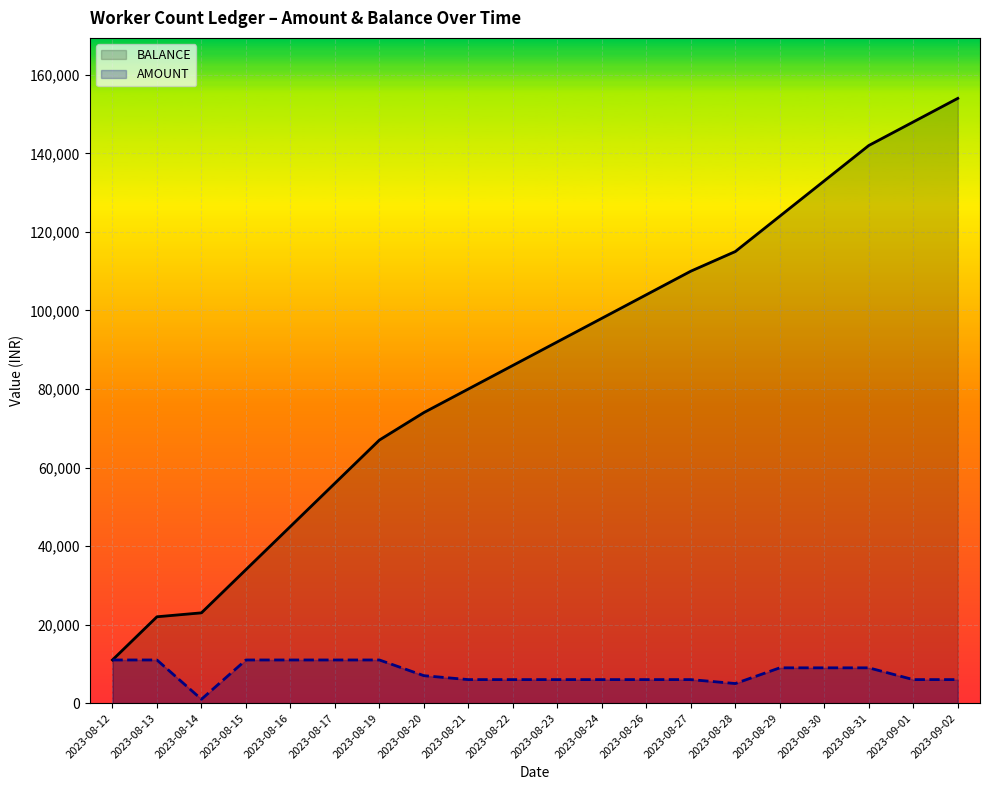

How many data points does each series have?

20